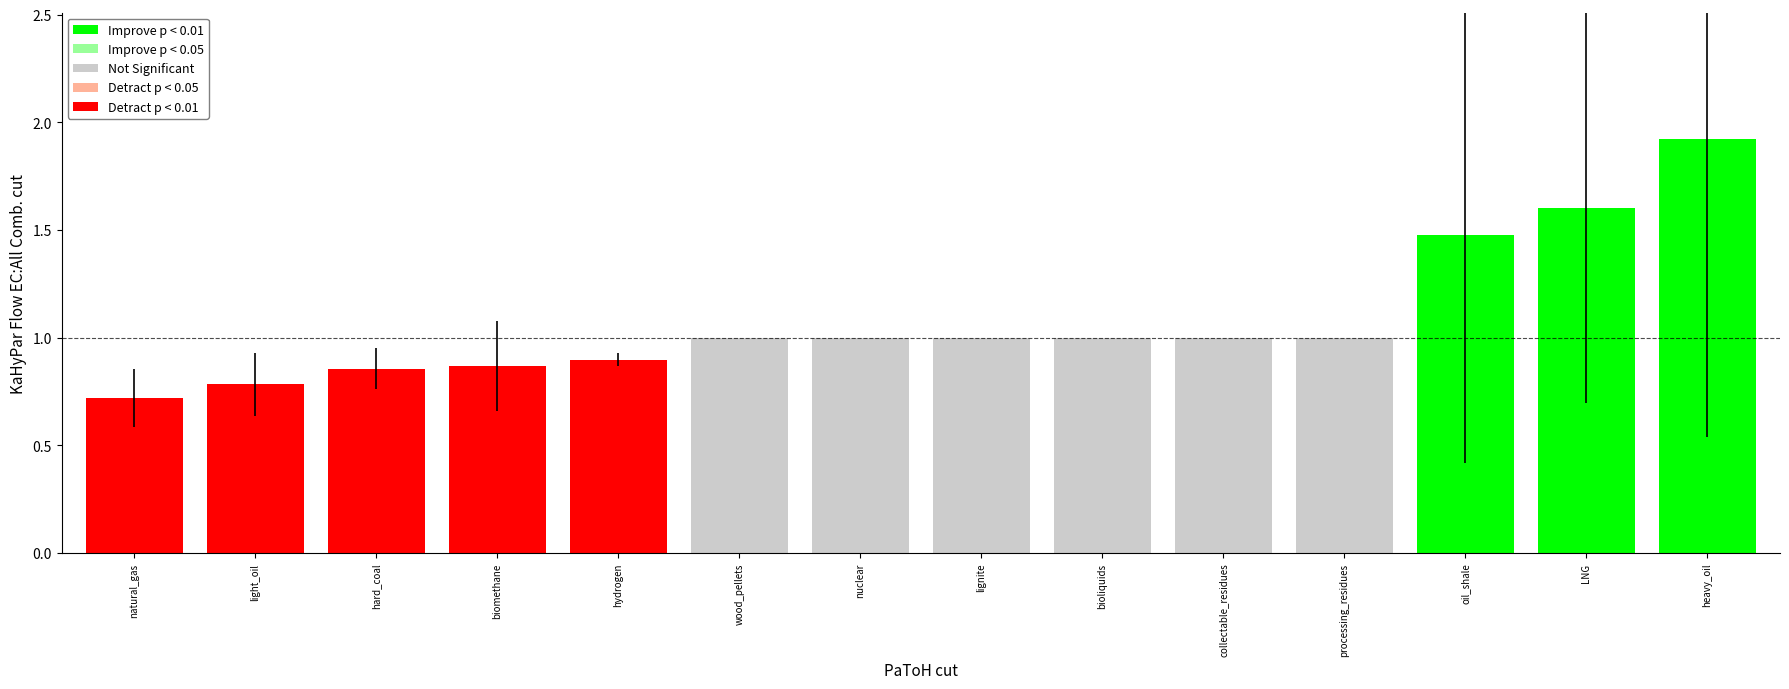

What is the approximate value at oil_shale?

1.5